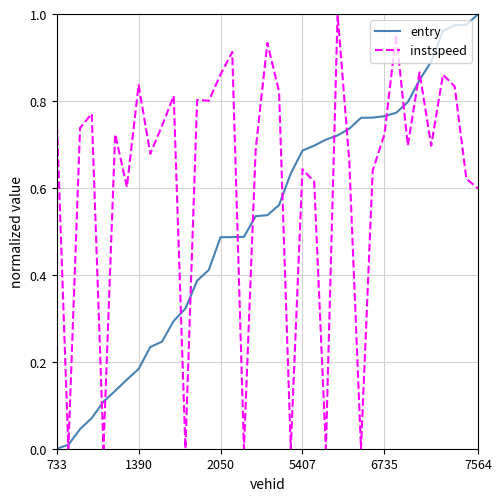

Rank the series by their average value, from highest to lowest.

instspeed, entry